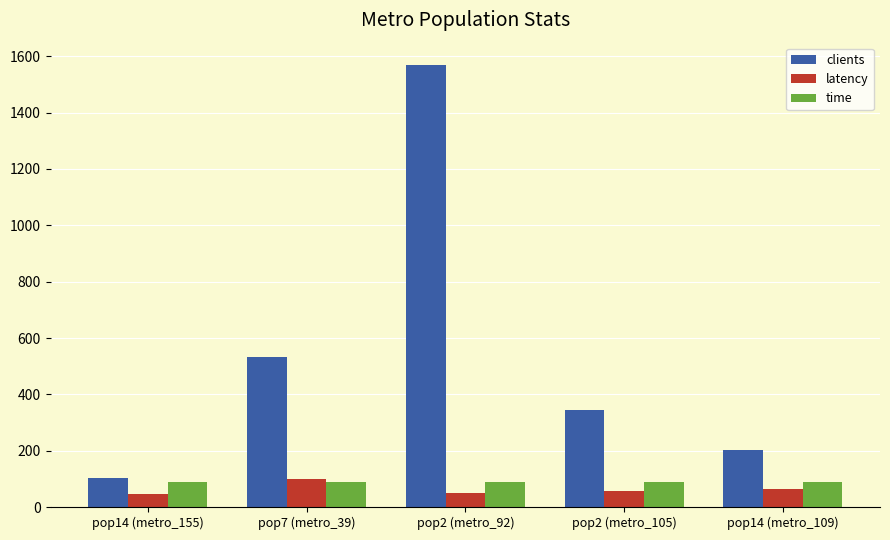

What is the total value across all series at pop2 (metro_92)?

1708